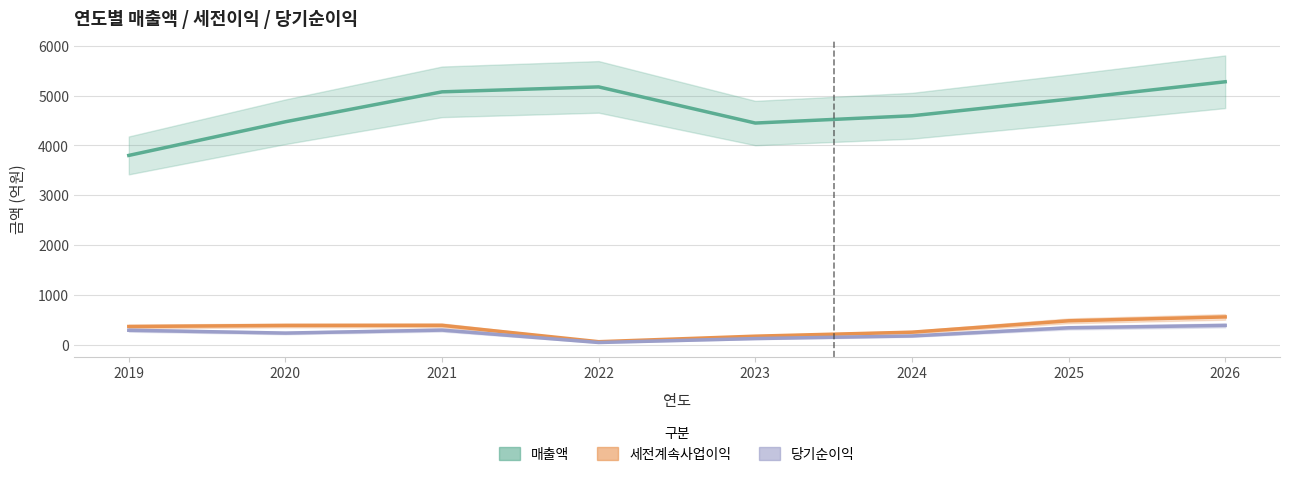

The value of 당기순이익 at 2022 is 73. True or false?

False